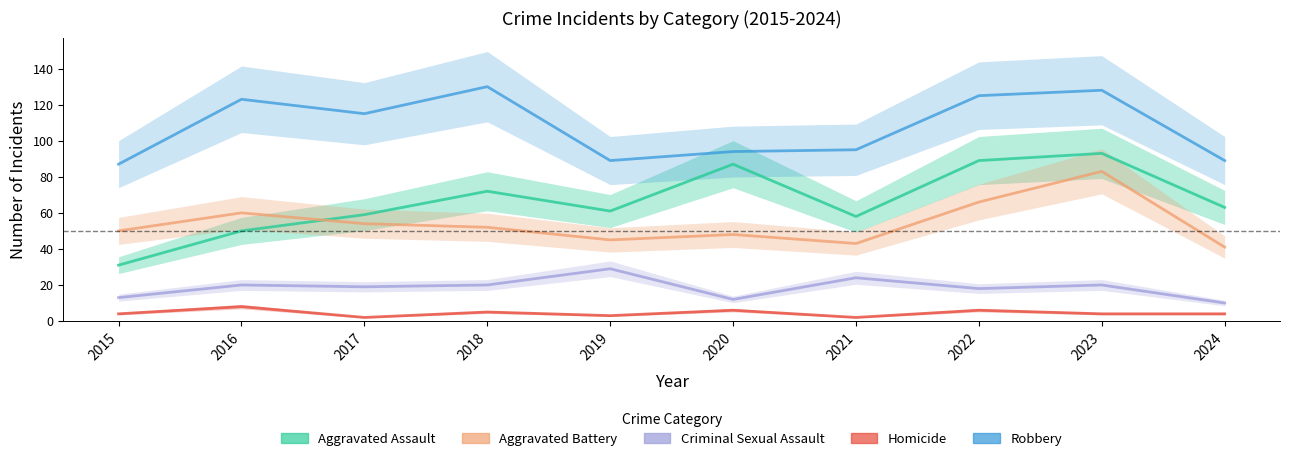

How many data points does each series have?

10